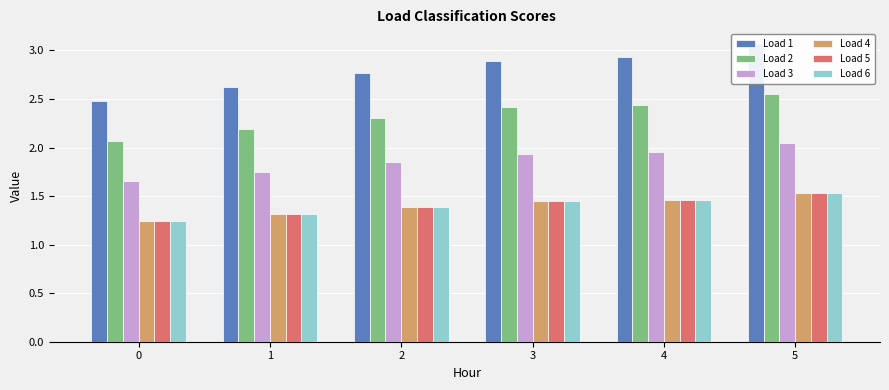

What are all the series names shown in the legend?

Load 1, Load 2, Load 3, Load 4, Load 5, Load 6